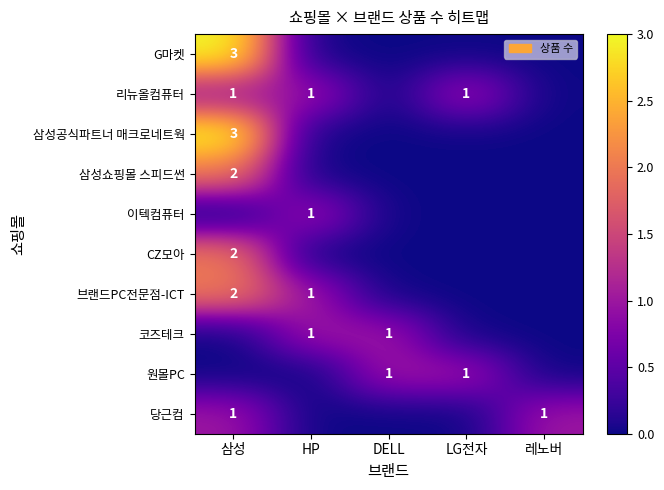

What is the difference between the highest and lowest values at DELL?

1